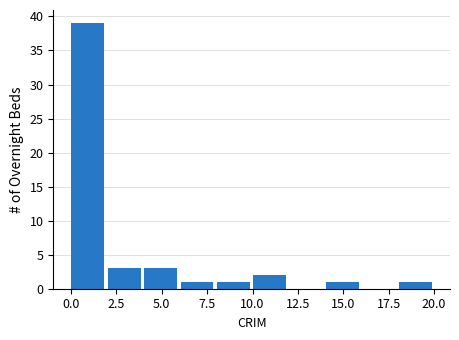

How tall is the bar that spans 2 to 4 on the x-axis? Neither the bar edges nor the heights are printed on the chart, so give them approximately, as read against the axes.

3